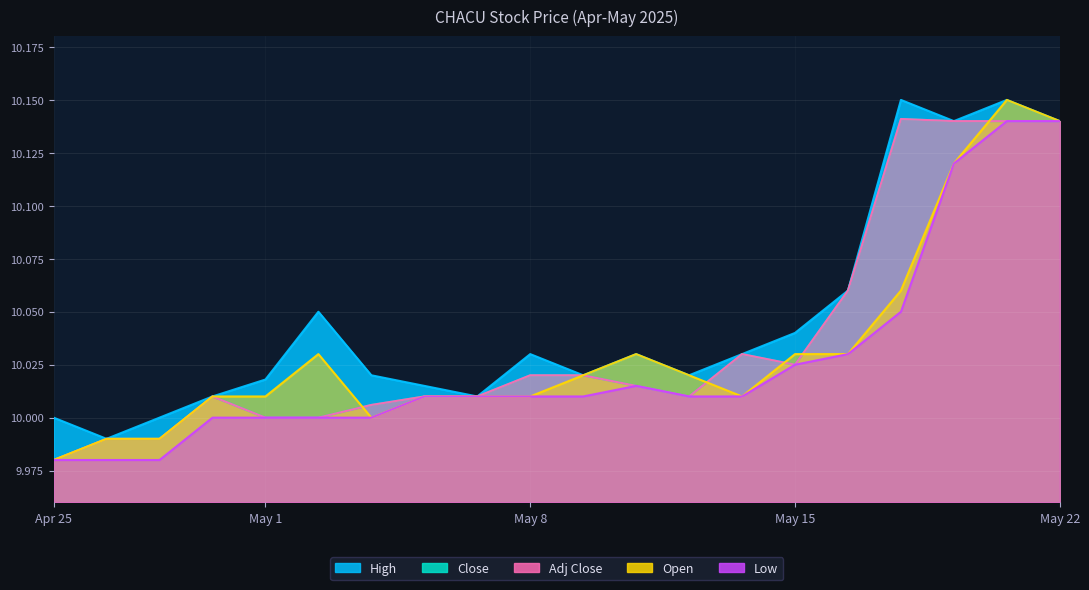

Is the value of Adj Close at 2025-05-14 greater than the value of Low at 2025-05-06?

Yes